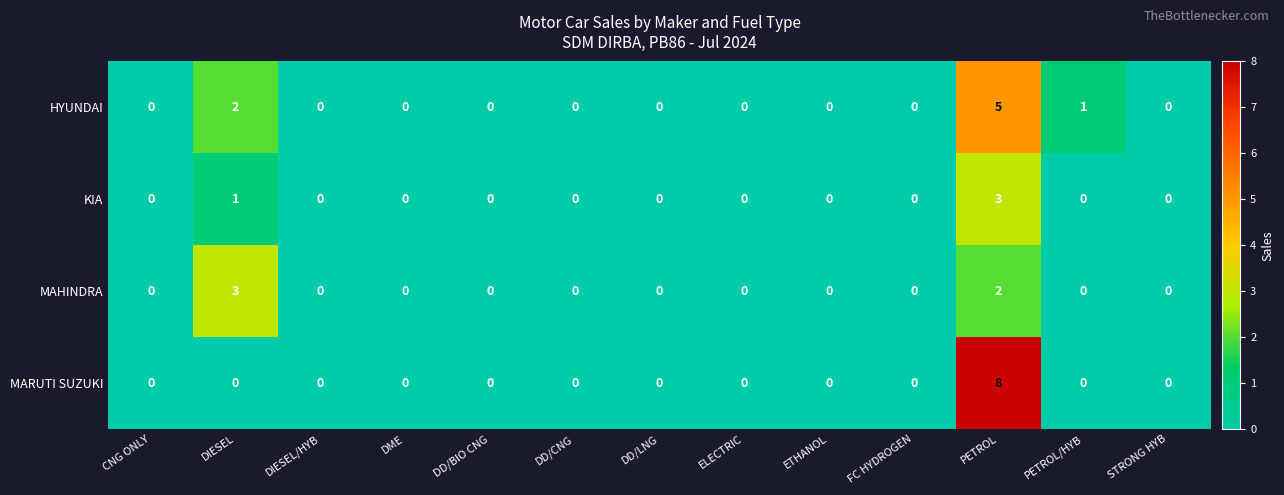

What is the sum of all MARUTI SUZUKI values?

8